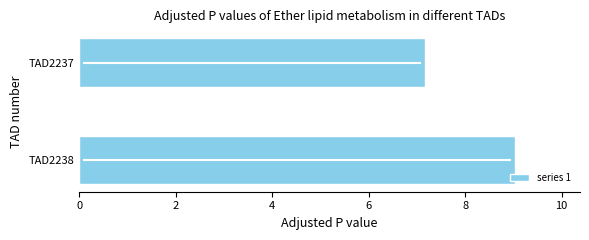

Which has a higher value, TAD2237 or TAD2238?

TAD2238